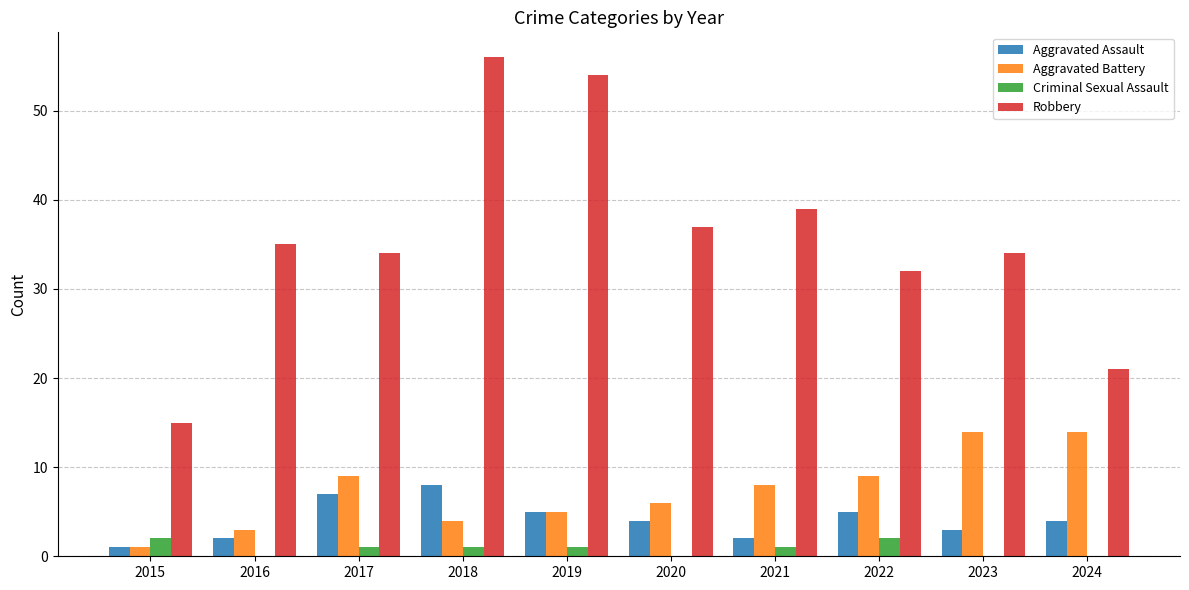

What is the maximum value for Aggravated Assault?

8